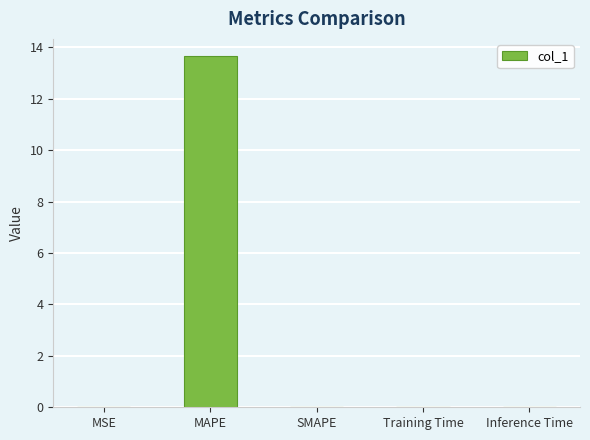

Is it true that the value at MAPE is 13.6?

True